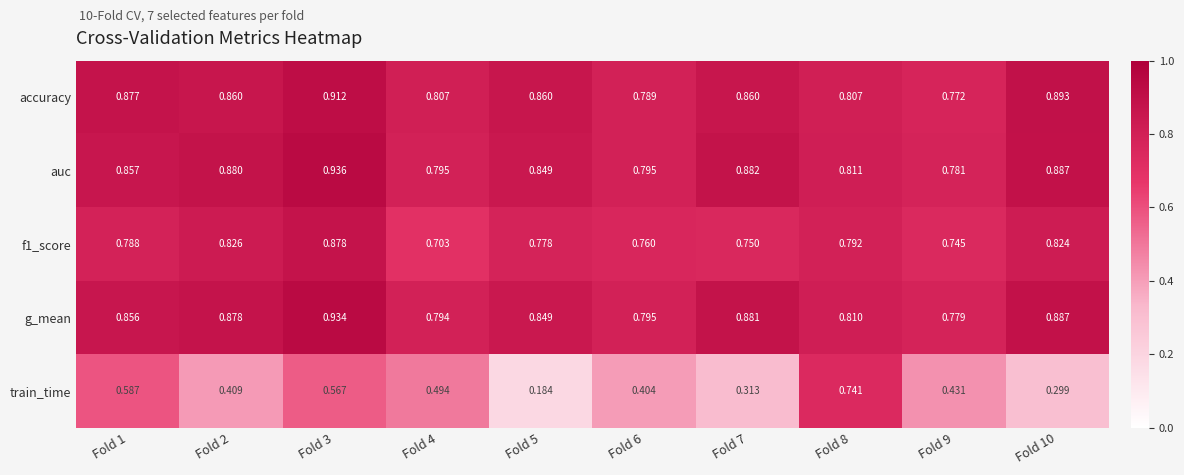

At Fold 3, list the series in order from smallest to largest.

train_time, f1_score, accuracy, g_mean, auc